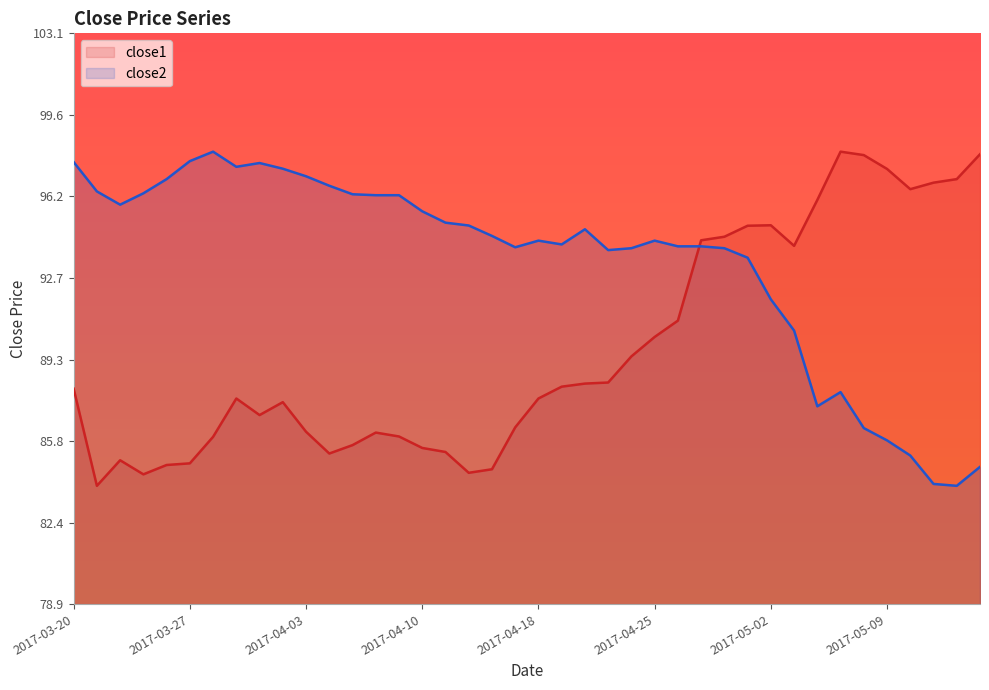

What is the value of the close2 point at the 24th from the left?

93.9